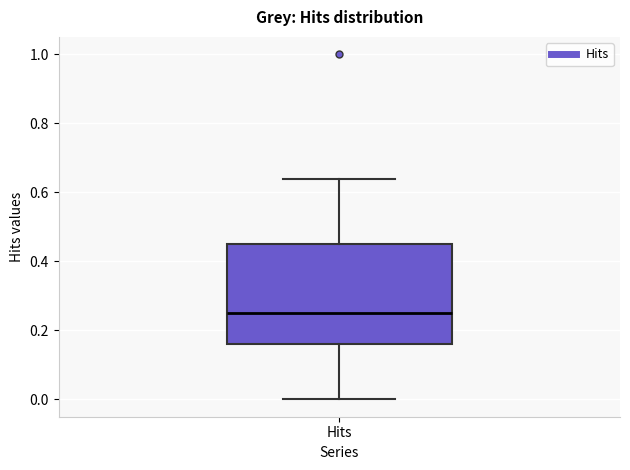

Read this box plot against the y-axis: the position of the median line, the range covered by the box, and the ends of both whiskers. The values are not printed on the chart, so give them approximately, as read against the axis.

median 0.26, box 0.16 to 0.46, whiskers 0.00 to 0.64